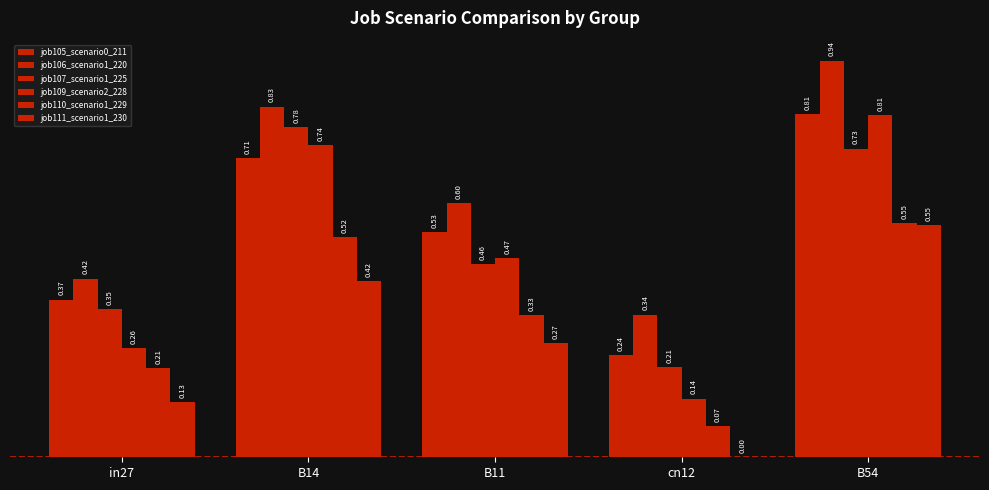

Reading left to right, list all the values displayed in this chart.

job105_scenario0_211: in27=0.4	B14=0.7	B11=0.5	cn12=0.2	B54=0.8
job106_scenario1_220: in27=0.4	B14=0.8	B11=0.6	cn12=0.3	B54=0.9
job107_scenario1_225: in27=0.3	B14=0.8	B11=0.5	cn12=0.2	B54=0.7
job109_scenario2_228: in27=0.3	B14=0.7	B11=0.5	cn12=0.1	B54=0.8
job110_scenario1_229: in27=0.2	B14=0.5	B11=0.3	cn12=0.1	B54=0.6
job111_scenario1_230: in27=0.1	B14=0.4	B11=0.3	cn12=0.0	B54=0.5